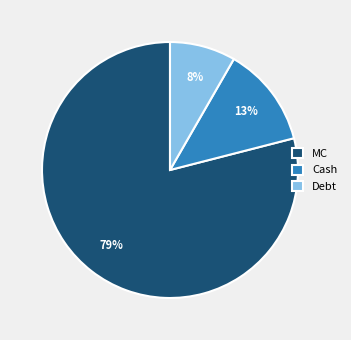

Is it true that Cash is 7% of the pie?

False